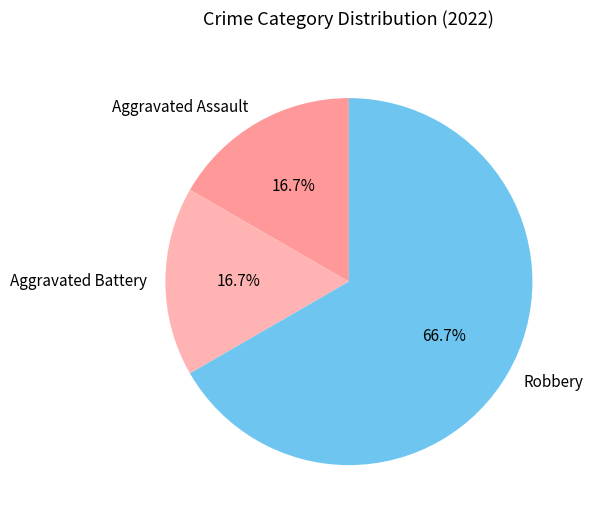

To the nearest percent, what is the difference between the Robbery and Aggravated Battery slice percentages?

50%